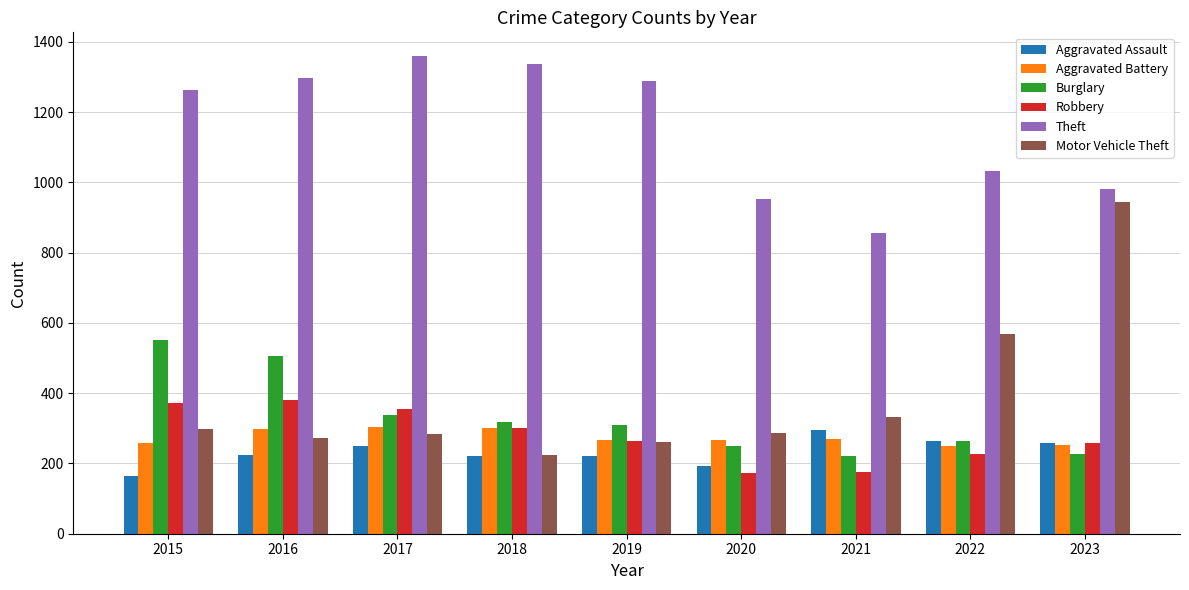

What is the difference between the highest and lowest values at 2017?

1108